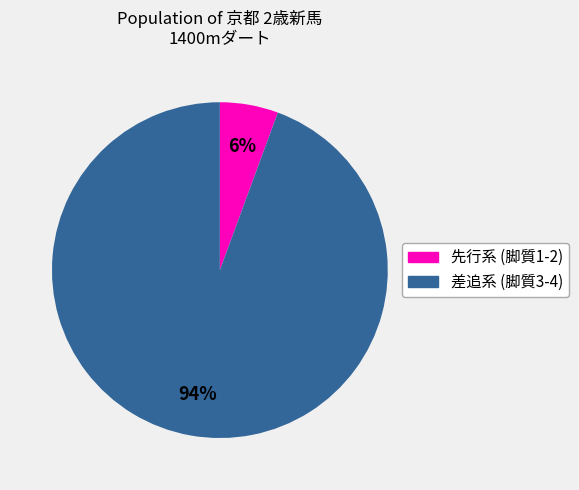

To the nearest percent, what is the average slice percentage?

50%